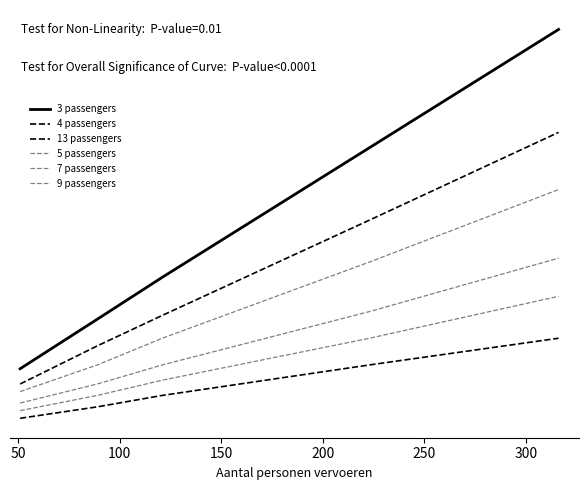

Reading left to right, transcribe all the data shown in this chart.

3 passengers: 17	30	41	75	106
4 passengers: 13	23	31	56	79
13 passengers: 4	7	10	18	25
5 passengers: 11	18	25	45	64
7 passengers: 8	13	18	32	46
9 passengers: 6	10	14	25	36